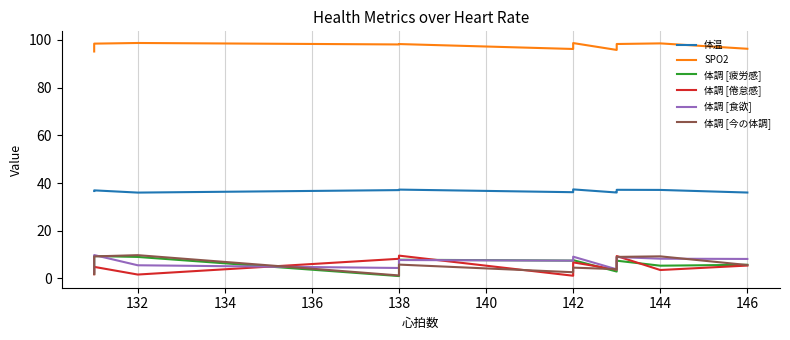

True or false: 体調 [今の体調] and 体温 cross at least once.

False